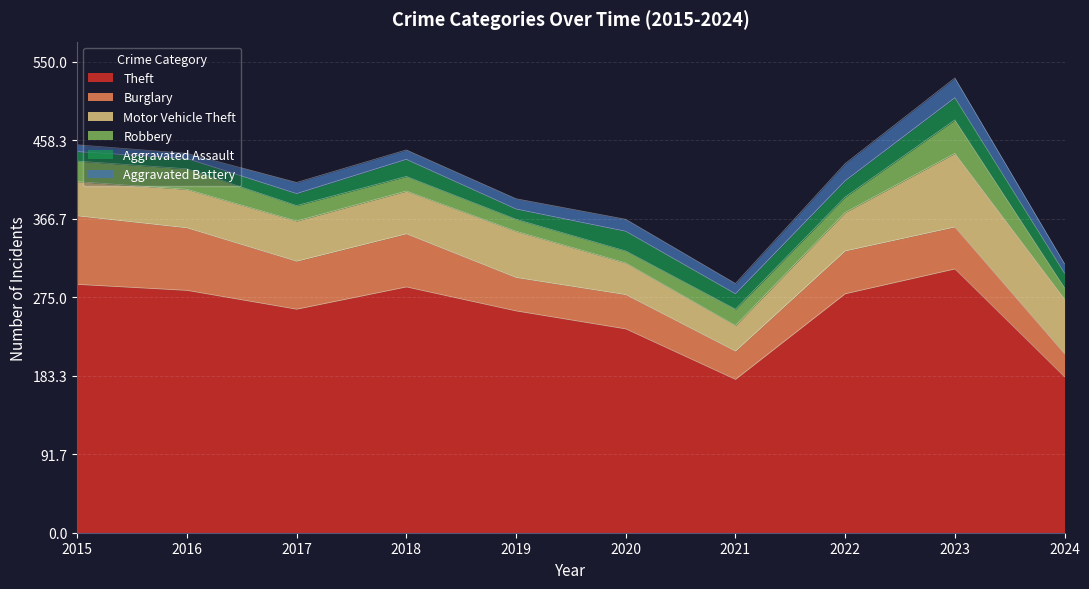

How many values in the Aggravated Battery series are below 12?

4